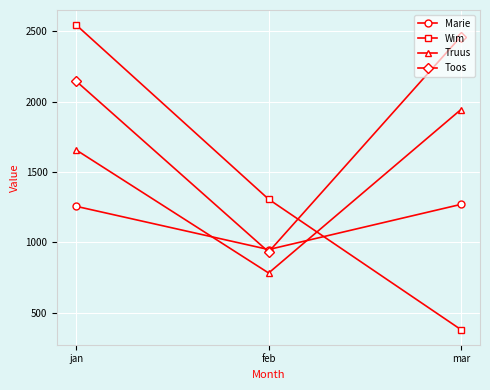

What is the average value of the Wim series?

1410